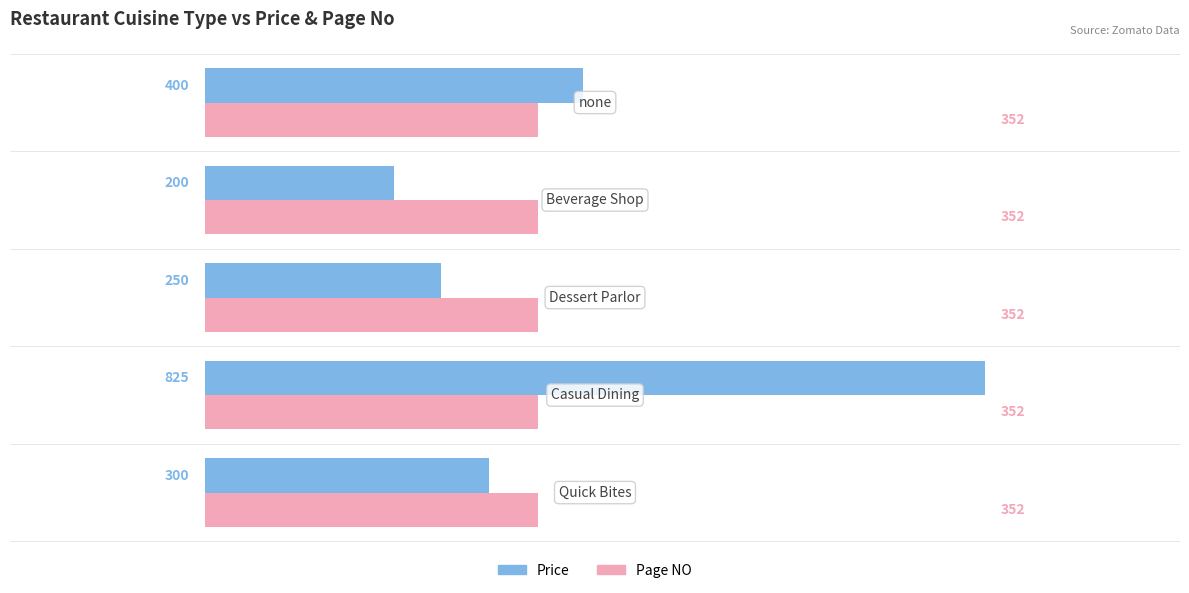

Which series has the largest range (max minus min)?

Price